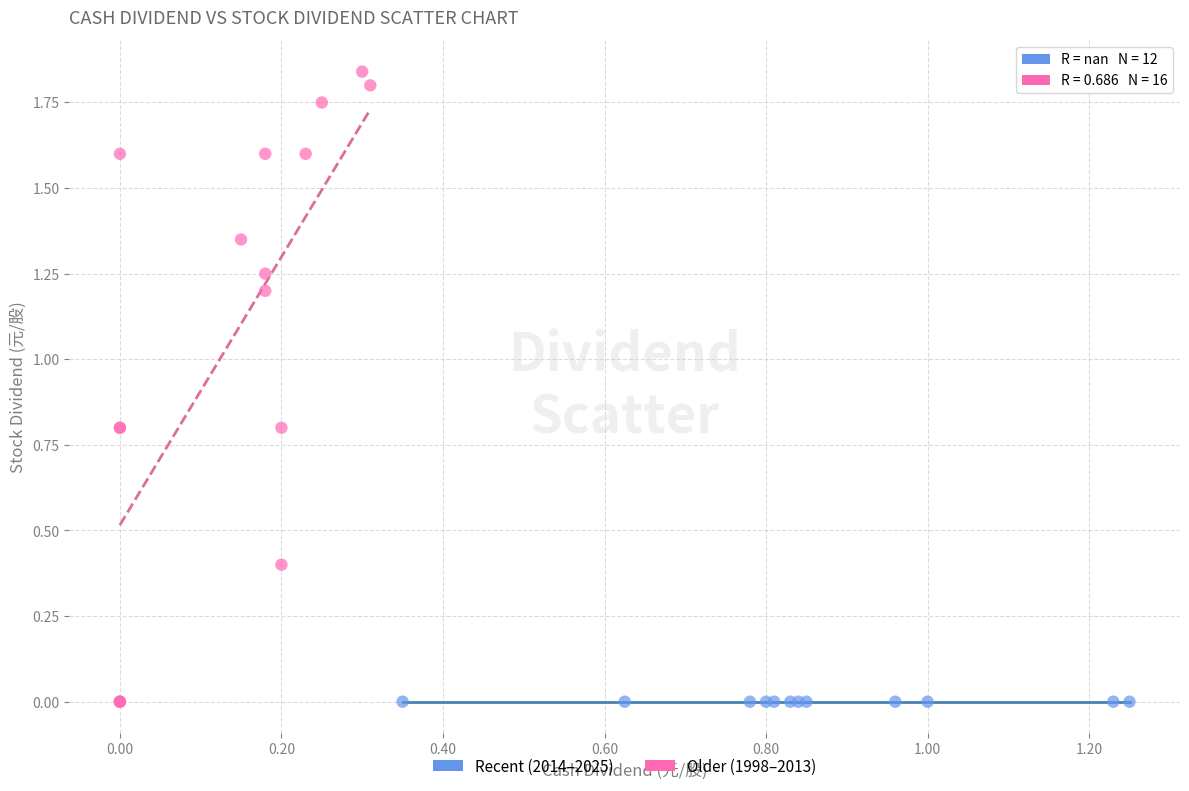

Which series contains the highest Y value?

Older (1998–2013)